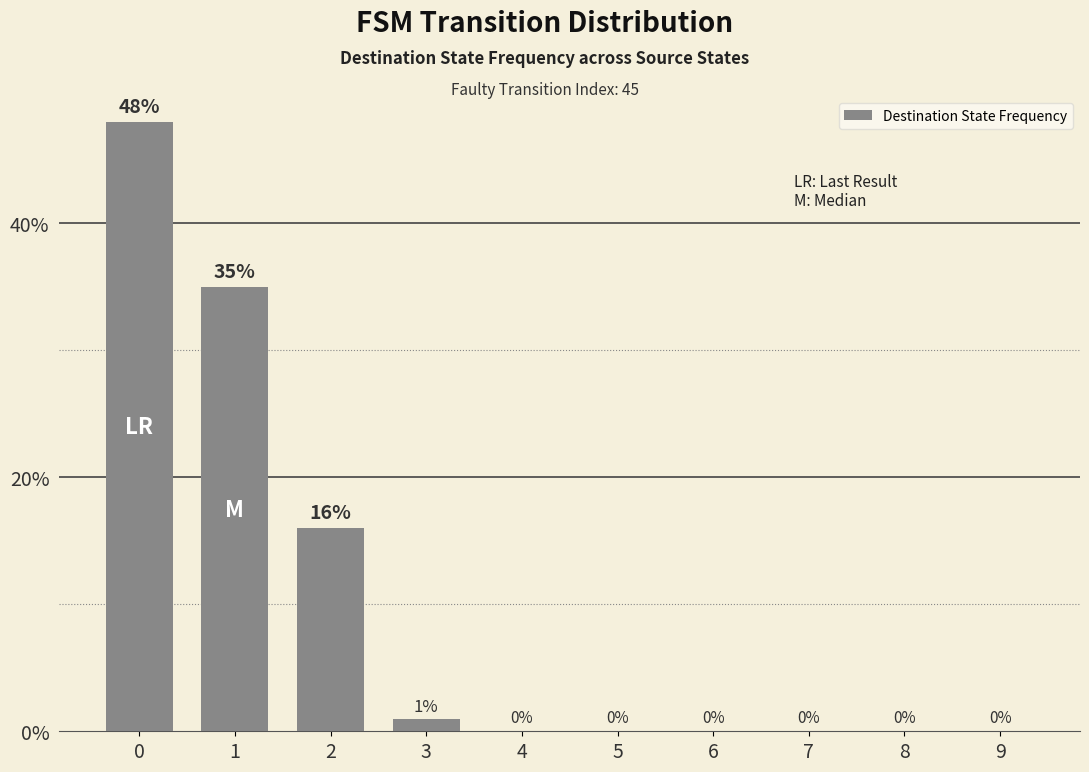

Reading right to left, extract all data points from this chart.

9=0	8=0	7=0	6=0	5=0	4=0	3=1	2=16	1=35	0=48